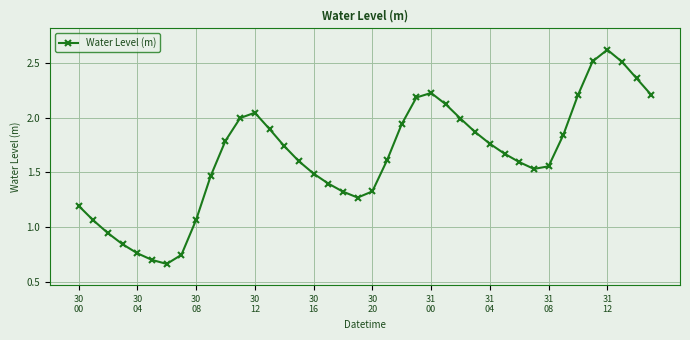

True or false: the data has more than 1 interior local peaks.

True